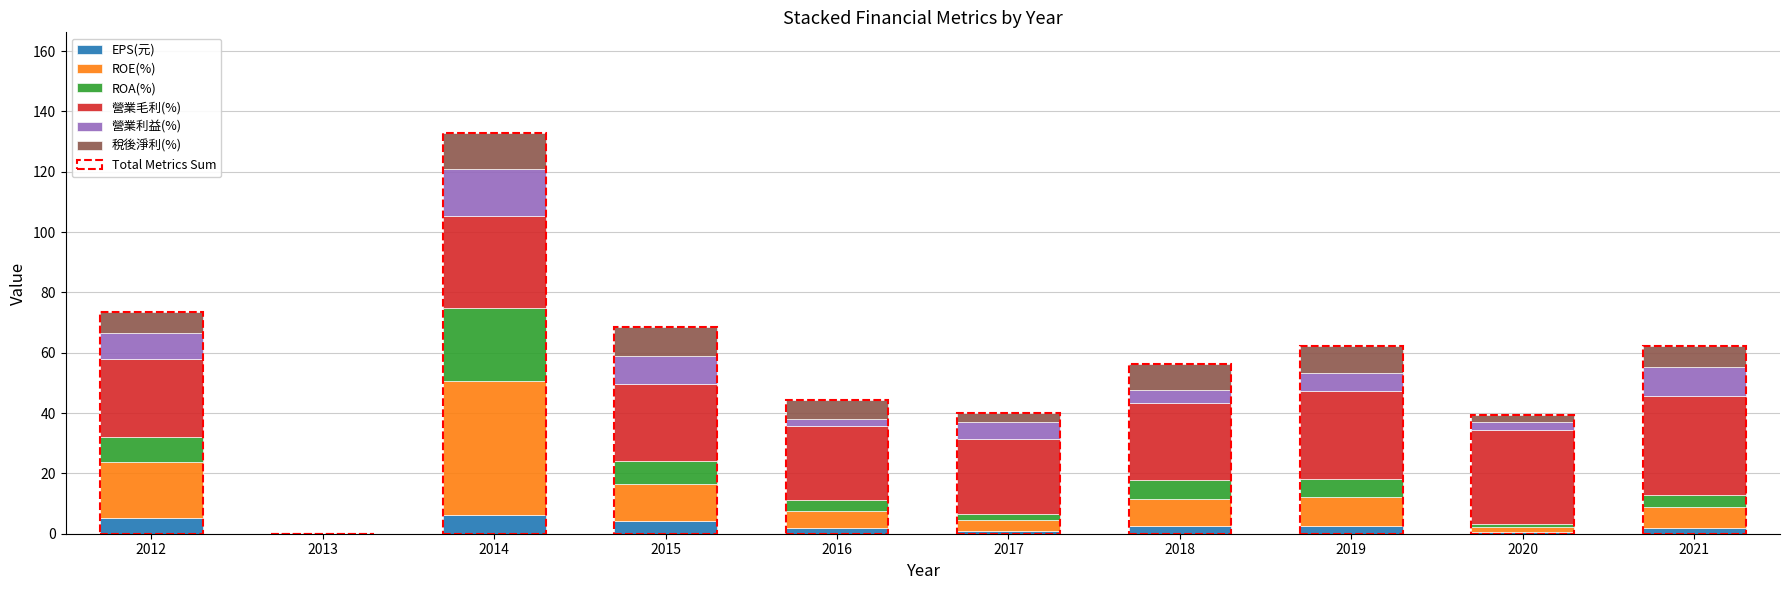

What is the total value across all series at 2014?

133.0